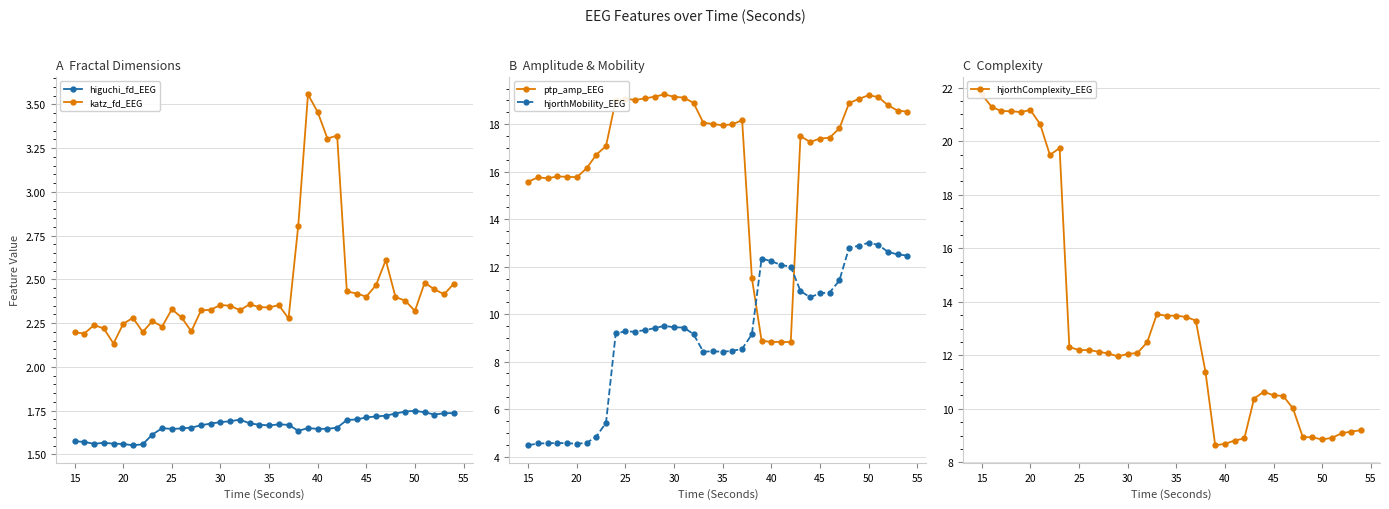

True or false: katz_fd_EEG has more than 0 interior local peaks.

True